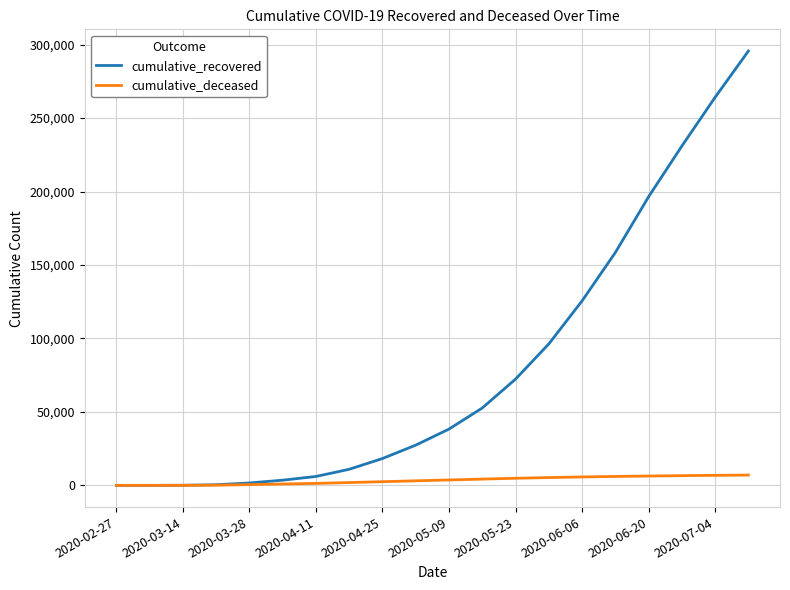

Which series has the largest range (max minus min)?

cumulative_recovered